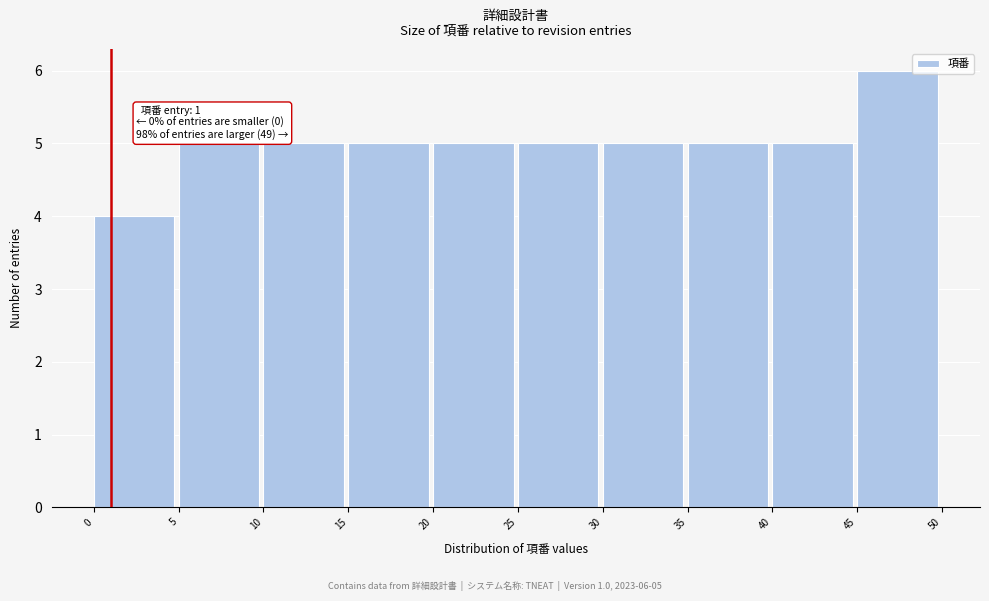

Over which range of the x-axis is the bar tallest?

45 to 50